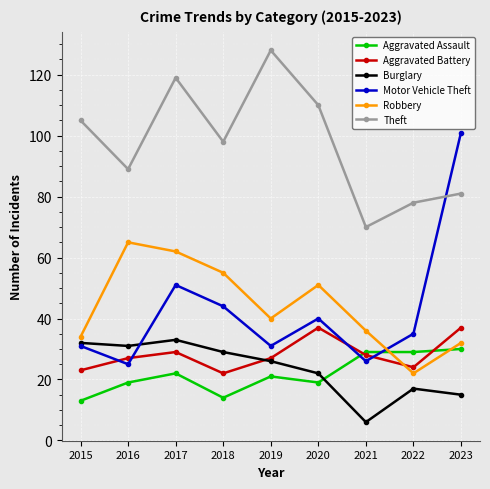

True or false: Theft has more than 1 interior local peaks.

True